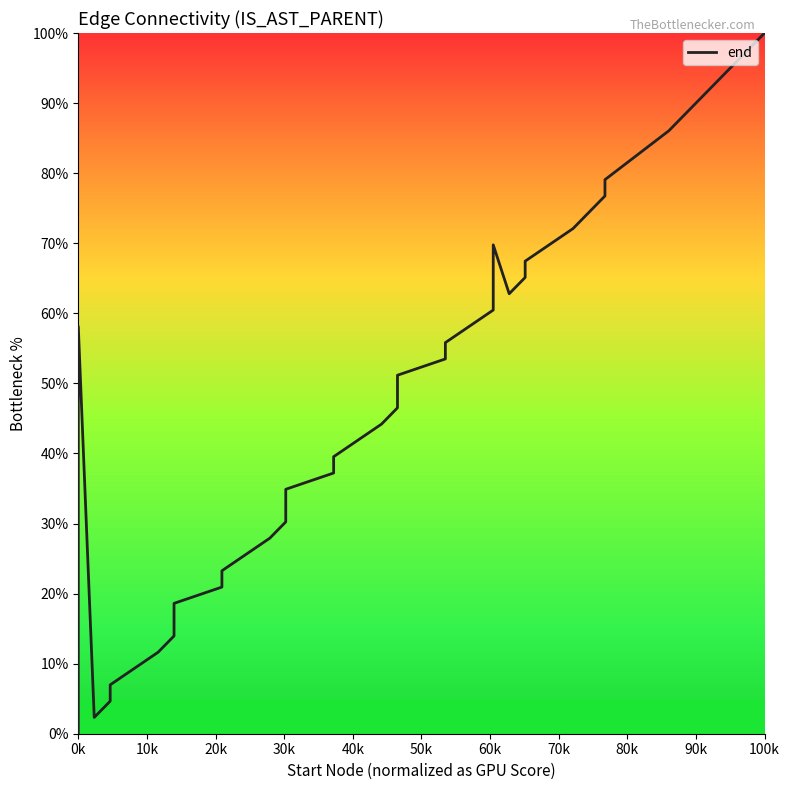

How many lines are shown in the chart?

1